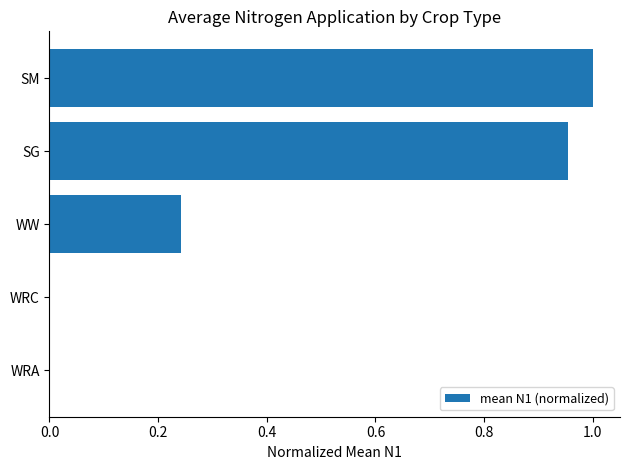

What is the sum of the values at WW and SG?

1.2